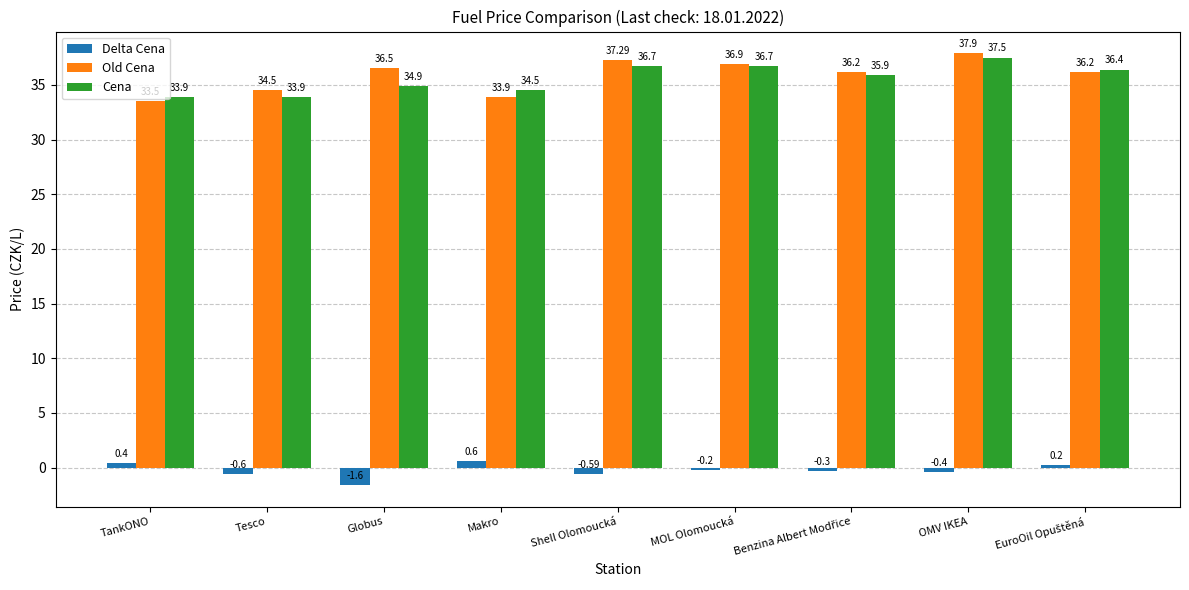

Reading left to right, extract all data points from this chart.

Delta Cena: 0.4	-0.6	-1.6	0.6	-0.6	-0.2	-0.3	-0.4	0.2
Old Cena: 33.5	34.5	36.5	33.9	37.3	36.9	36.2	37.9	36.2
Cena: 33.9	33.9	34.9	34.5	36.7	36.7	35.9	37.5	36.4